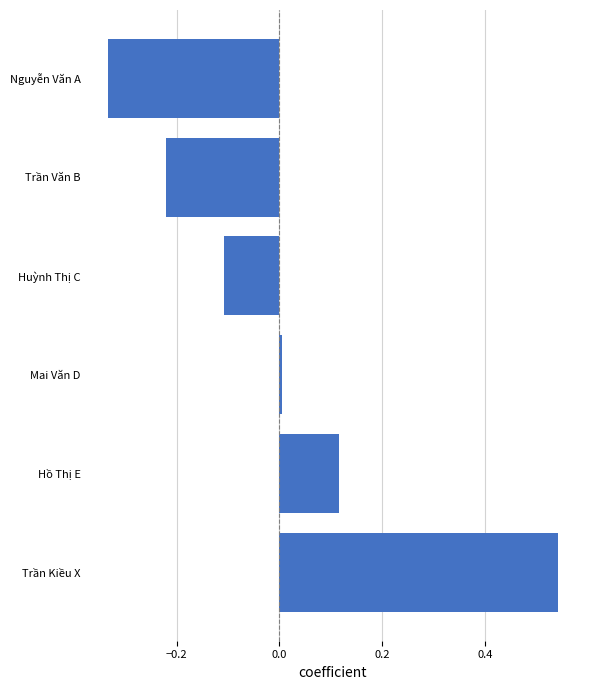

At which category does the chart reach its minimum across all series?

Nguyễn Văn A